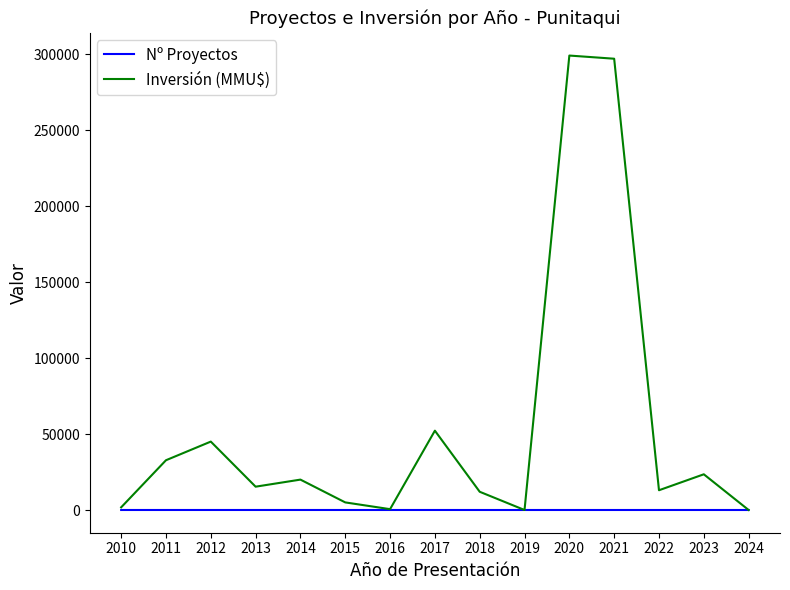

Which series has the largest total across all categories?

Inversión (MMU$)